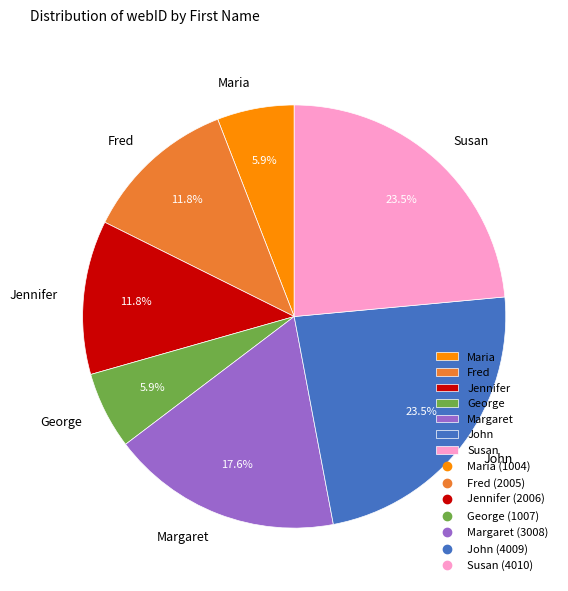

To the nearest percent, what portion does Margaret represent?

18%